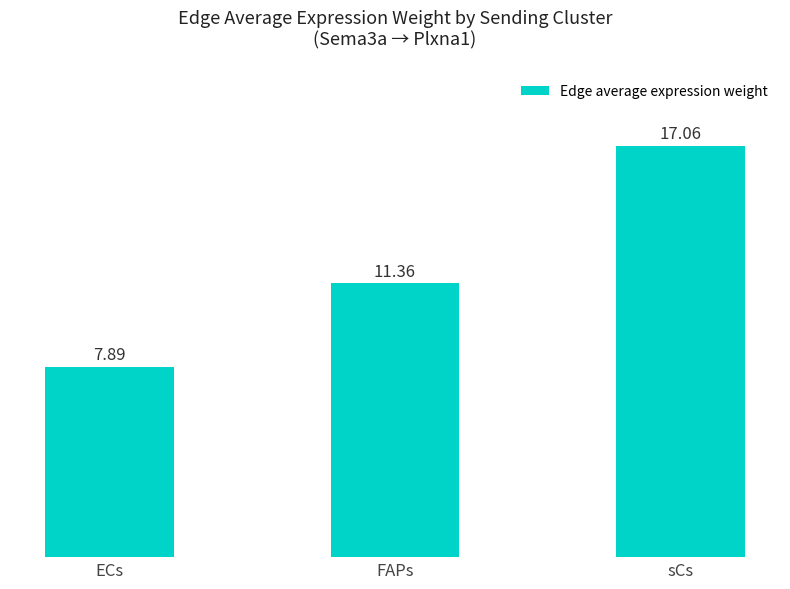

Approximately how many times larger is the value at FAPs compared to ECs?

1.4